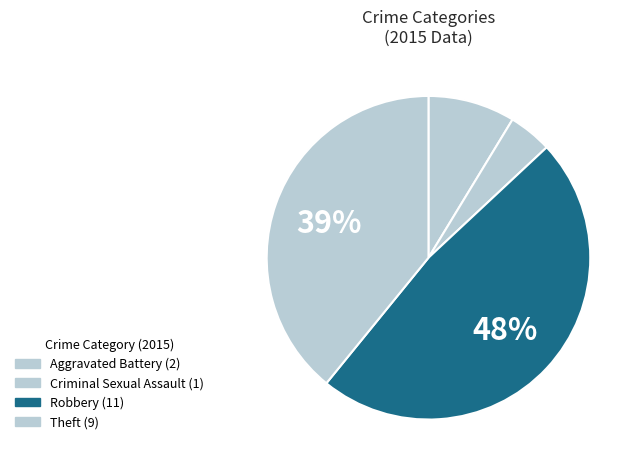

What is the change in value from Aggravated Battery to Theft?

+7